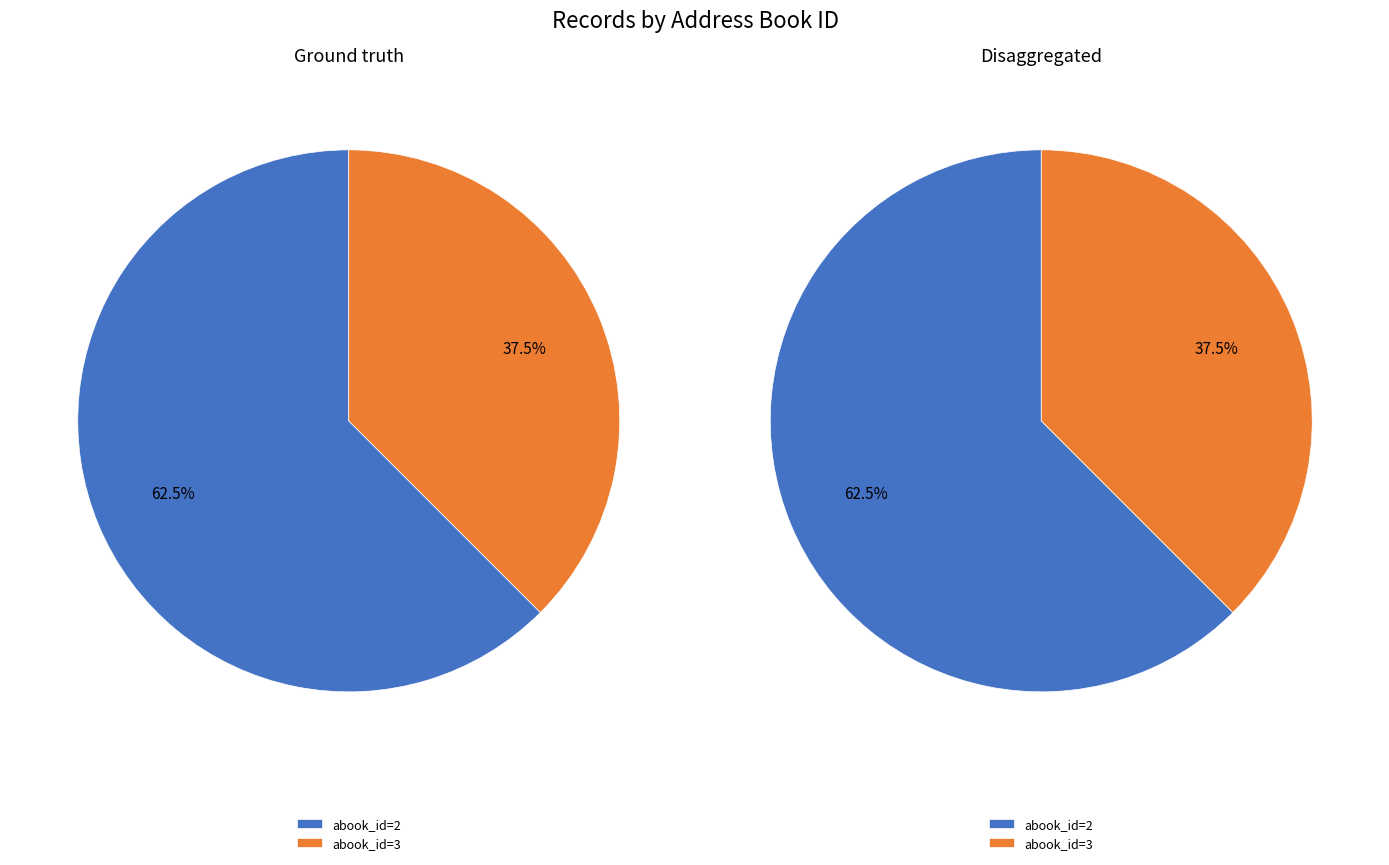

Is there a majority slice in this chart?

Yes